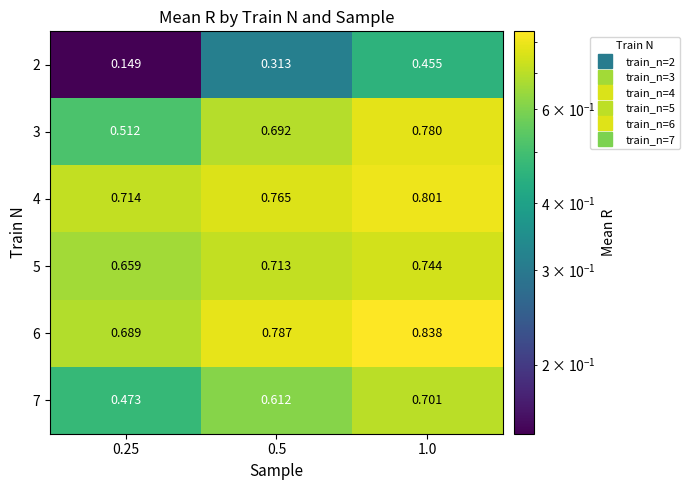

At 0.5, list the series in order from largest to smallest.

6, 4, 5, 3, 7, 2